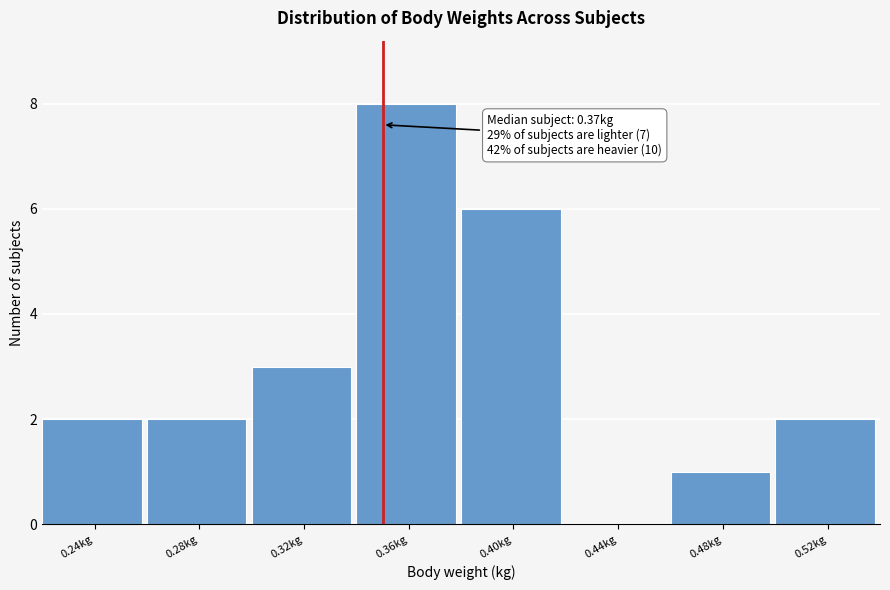

Reading left to right, list all the values displayed in this chart.

0.24kg=2	0.28kg=2	0.32kg=3	0.36kg=8	0.40kg=6	0.44kg=0	0.48kg=1	0.52kg=2